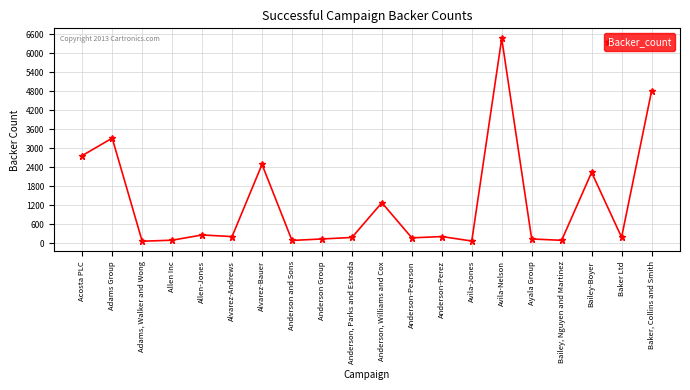

The chart shows a value of 1280 at Anderson, Williams and Cox. True or false?

True